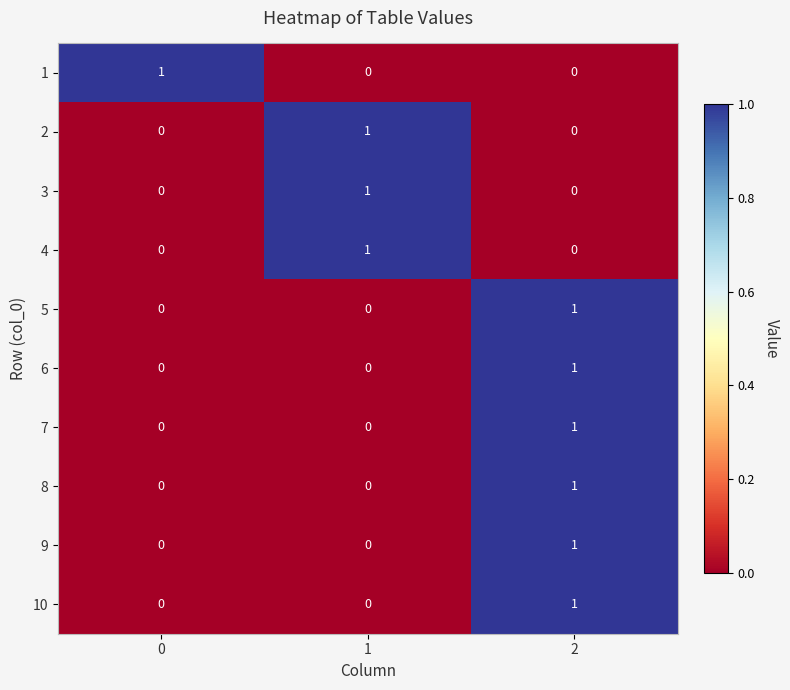

How many series are shown in this chart?

10